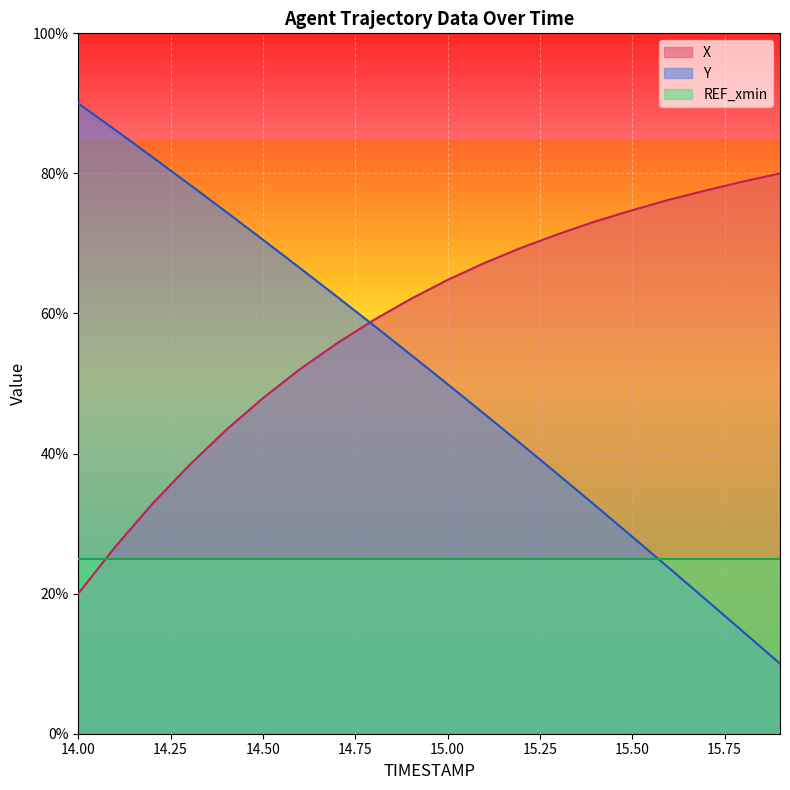

Which series changed the most between 15.4 and 15.6?

Y